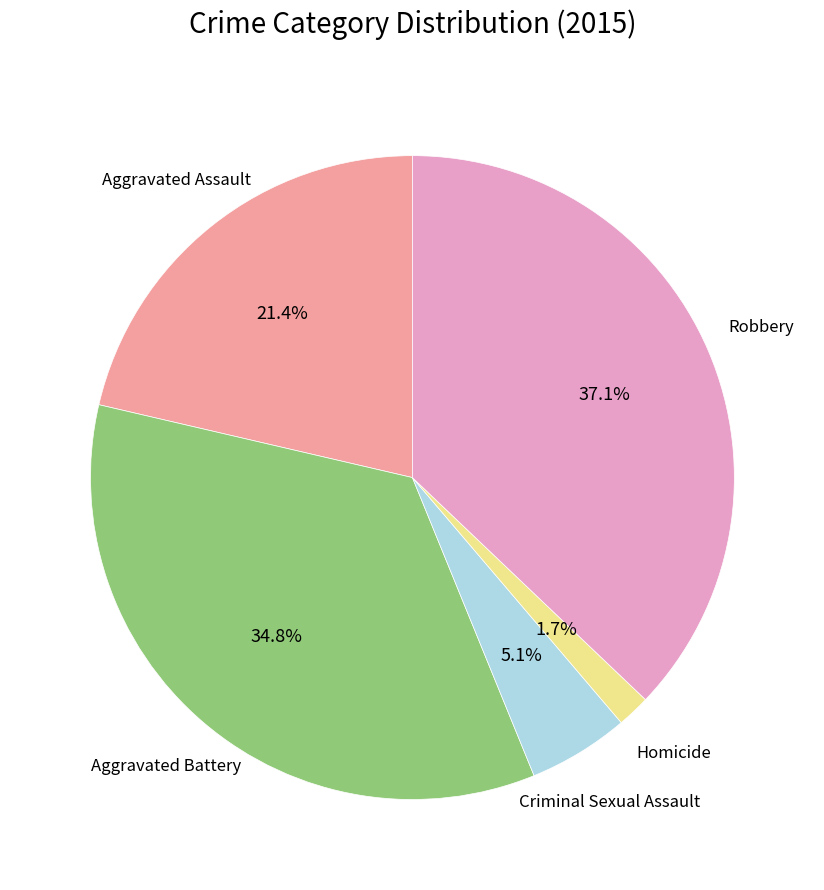

What is the total percentage of Criminal Sexual Assault and Aggravated Battery?

39.9%